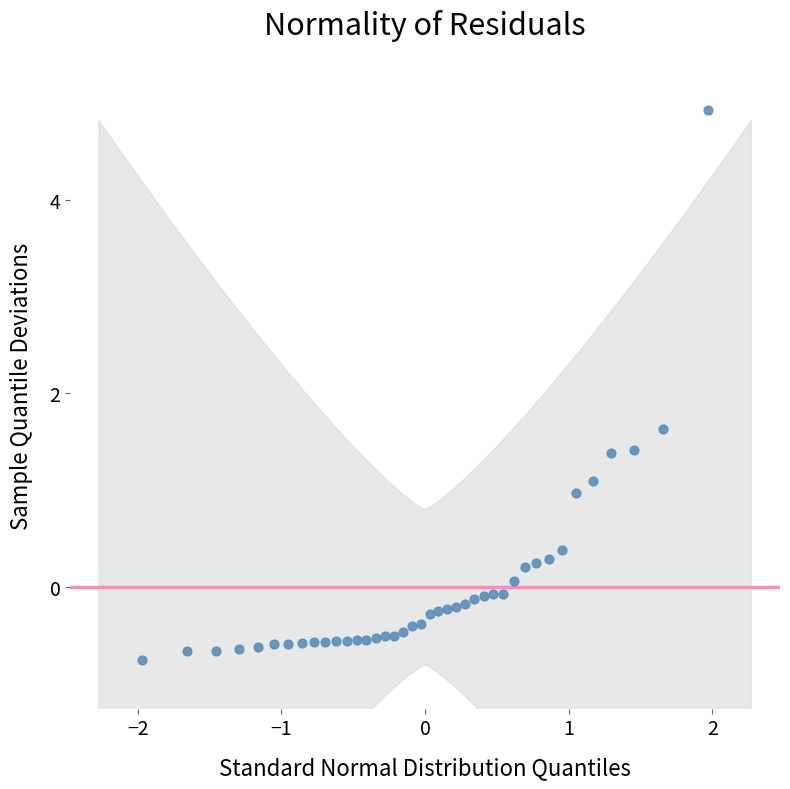

What Y value in the scatter plot is closest to 2?

1.6